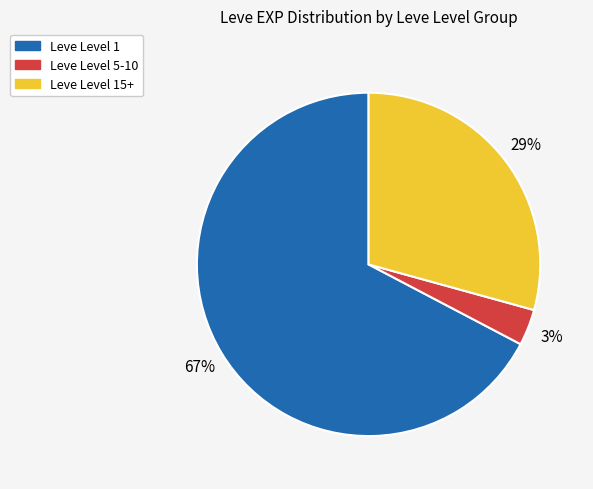

Is the sum of Leve Level 15+ and Leve Level 1 greater than half?

Yes